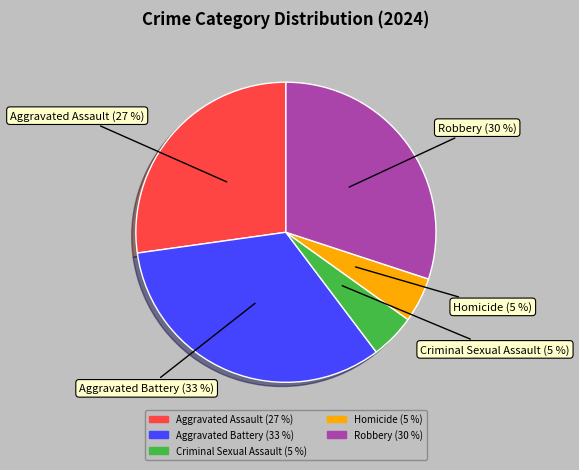

Is the sum of Homicide (5 %) and Criminal Sexual Assault (5 %) greater than half?

No